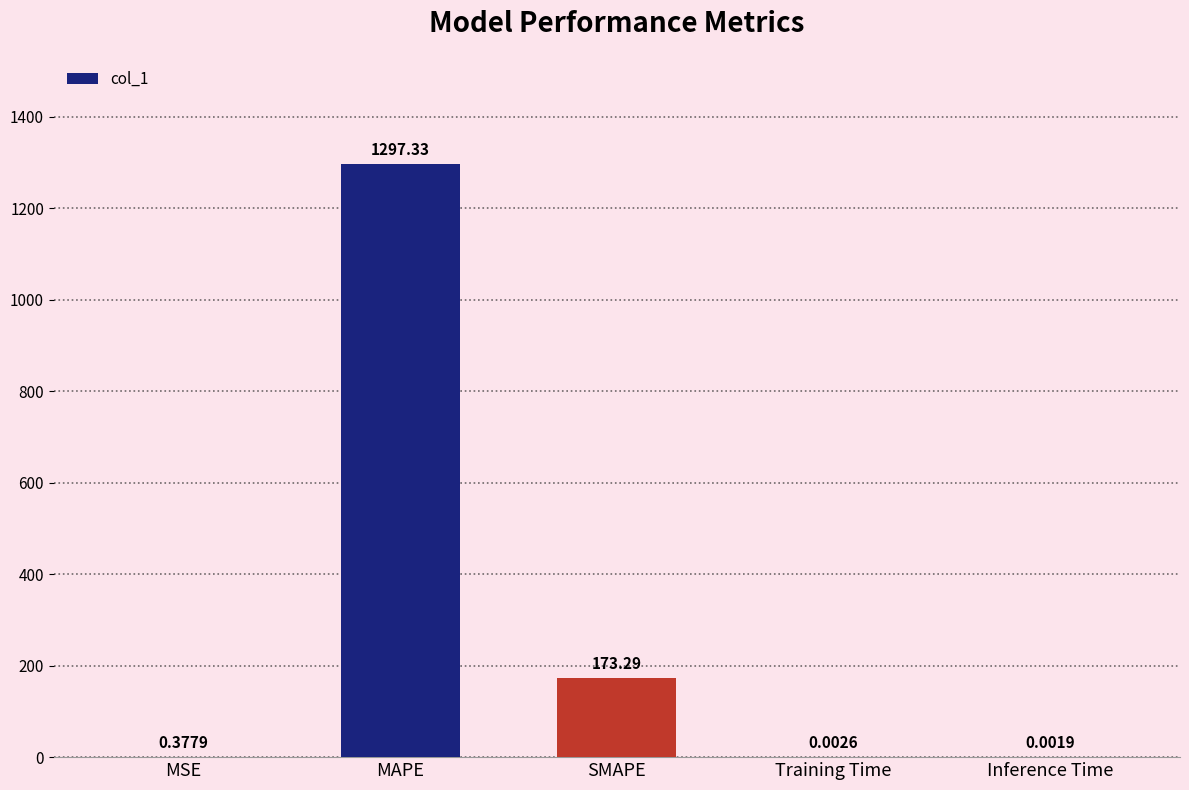

What is the sum of all values?

1471.0